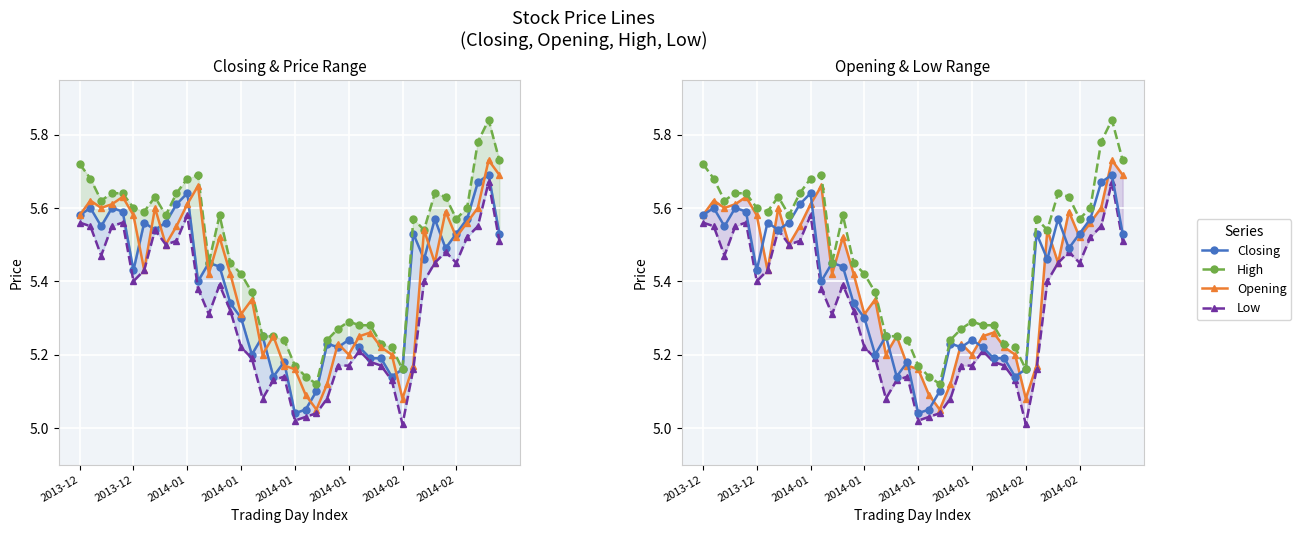

The value of Closing at 2013-12 is 5.4. True or false?

True